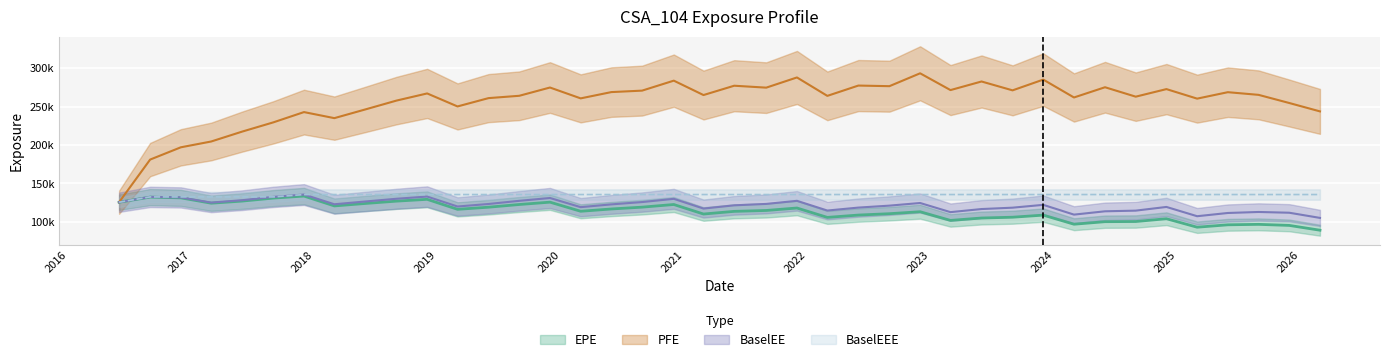

What is the maximum value shown in the chart?

293319.0